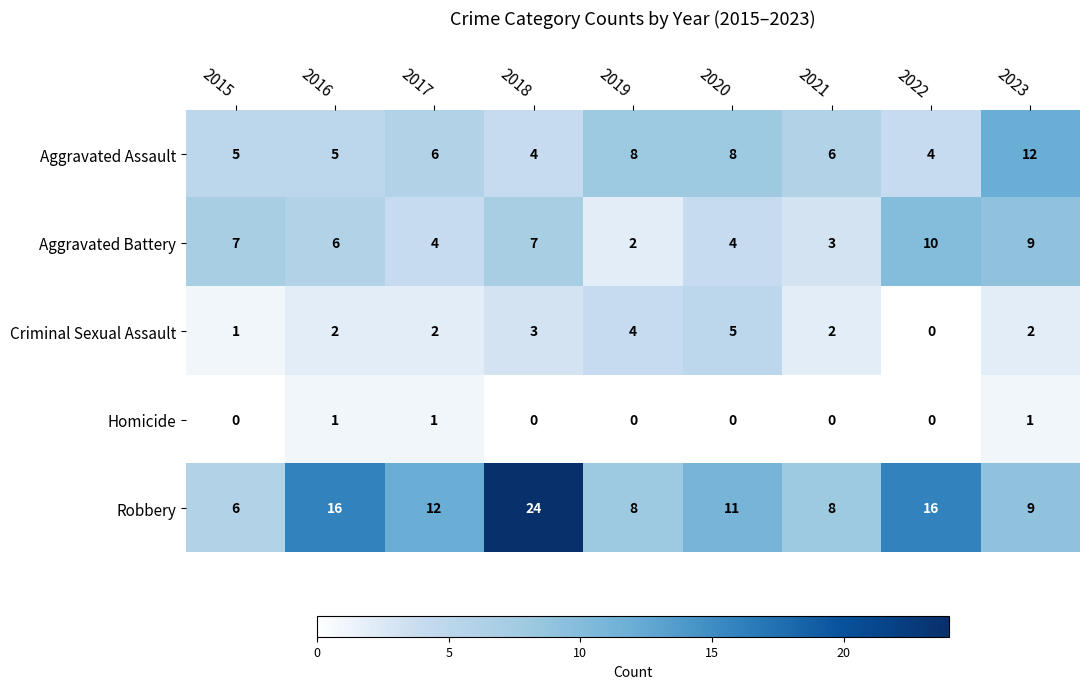

Which series changed the most between 2018 and 2023?

Robbery